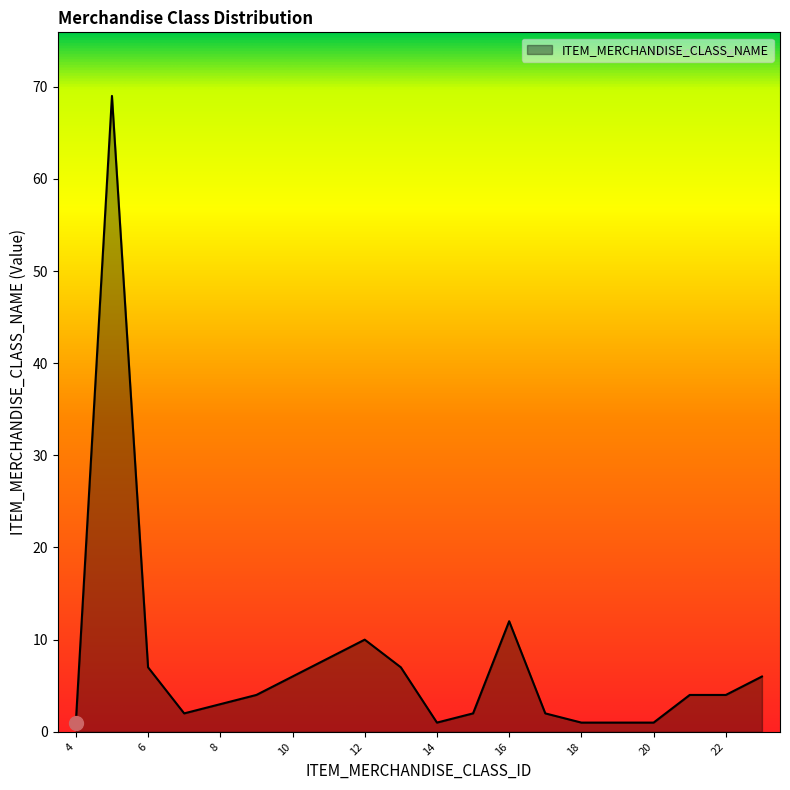

What is the difference between the maximum and minimum values?

68